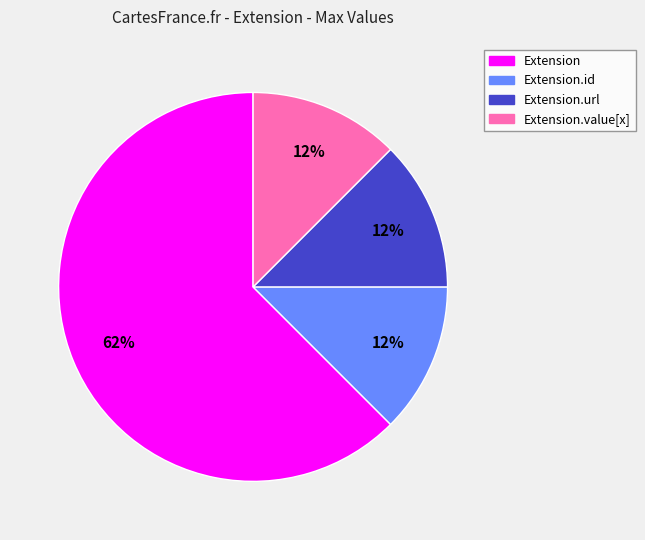

To the nearest percent, what is the average slice percentage?

25%